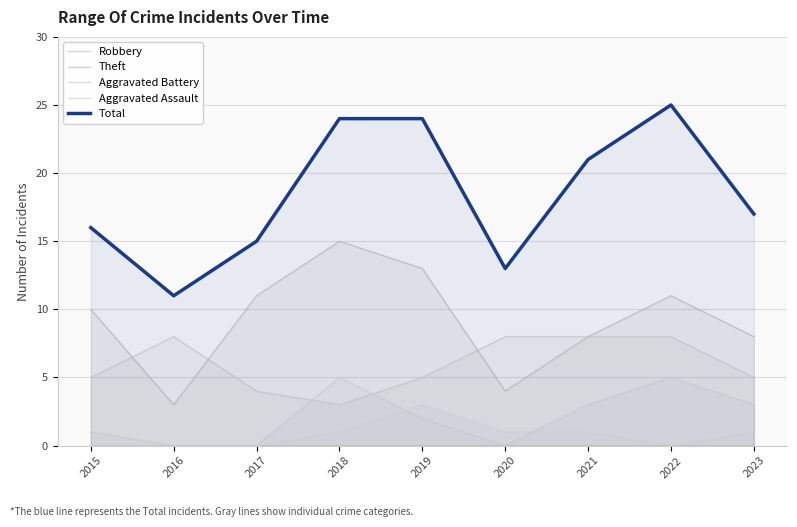

Reading left to right, transcribe all the data shown in this chart.

Robbery: 5	8	4	3	5	8	8	8	5
Theft: 10	3	11	15	13	4	8	11	8
Aggravated Battery: 1	0	0	5	2	0	3	5	3
Aggravated Assault: 0	0	0	1	3	1	1	0	1
Total: 16	11	15	24	24	13	21	25	17